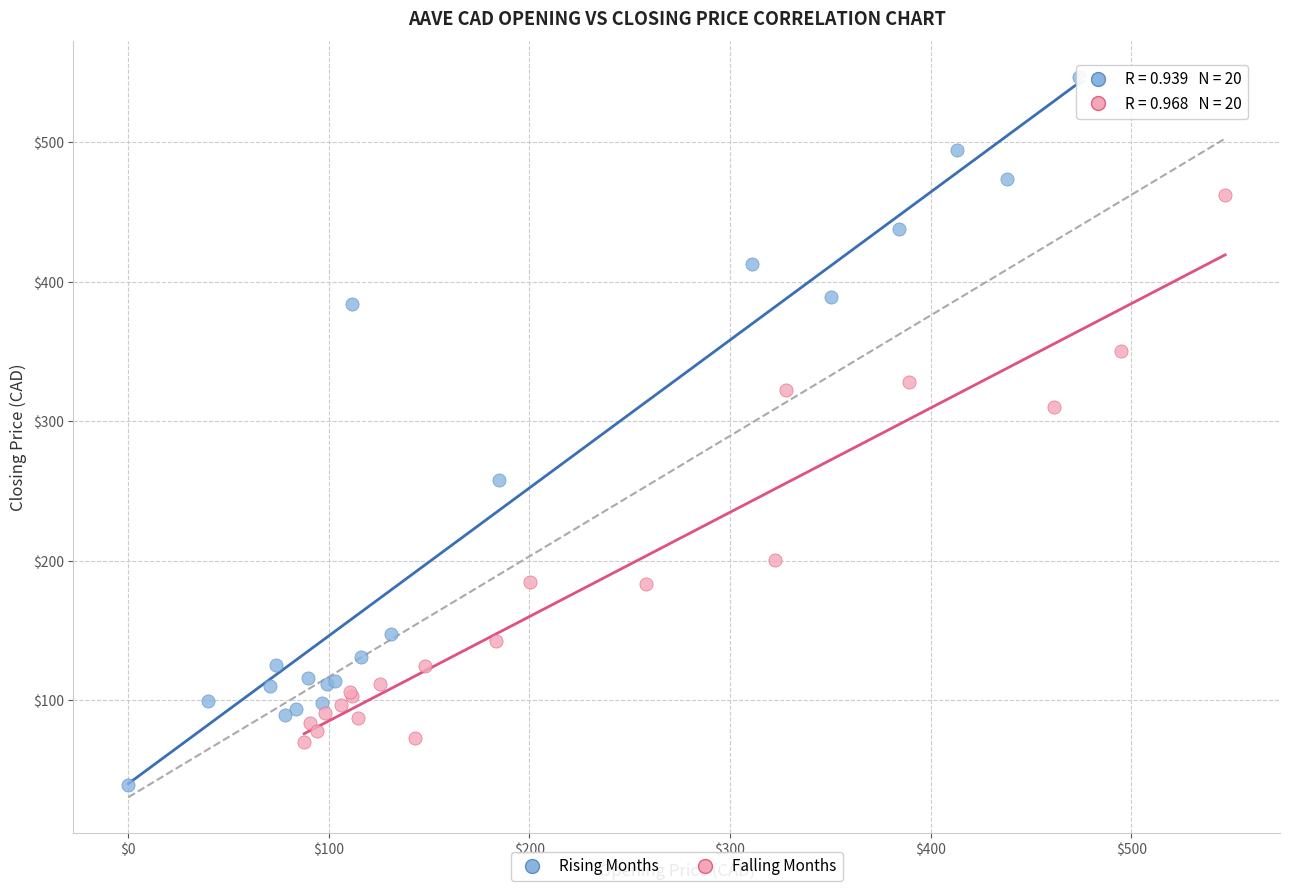

Which series has the largest Y range (max minus min)?

Rising Months